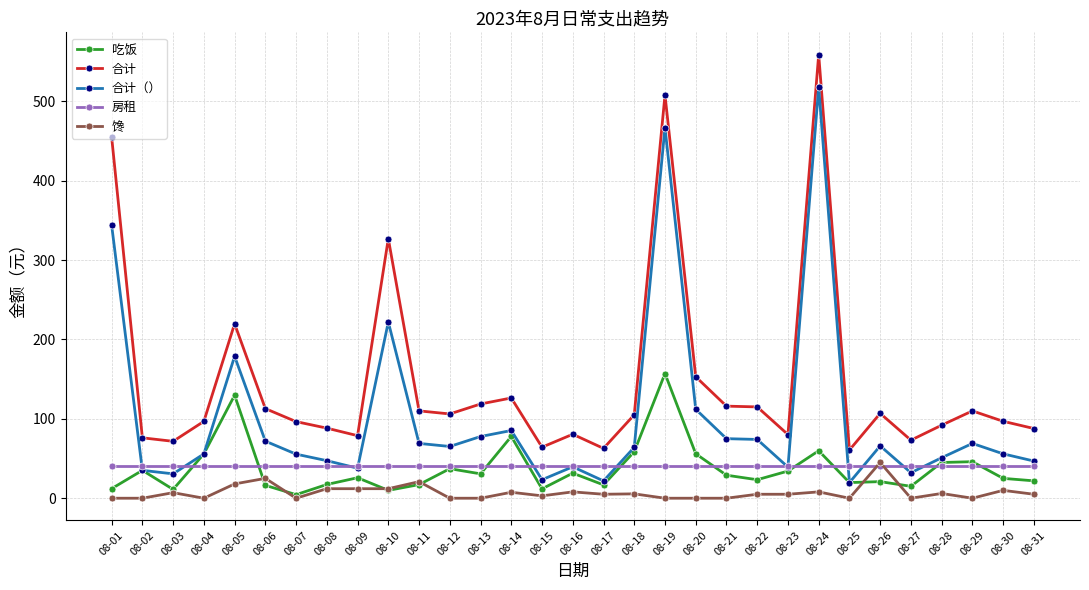

What is the value of the 合计 point at the 17th from the left?

62.8